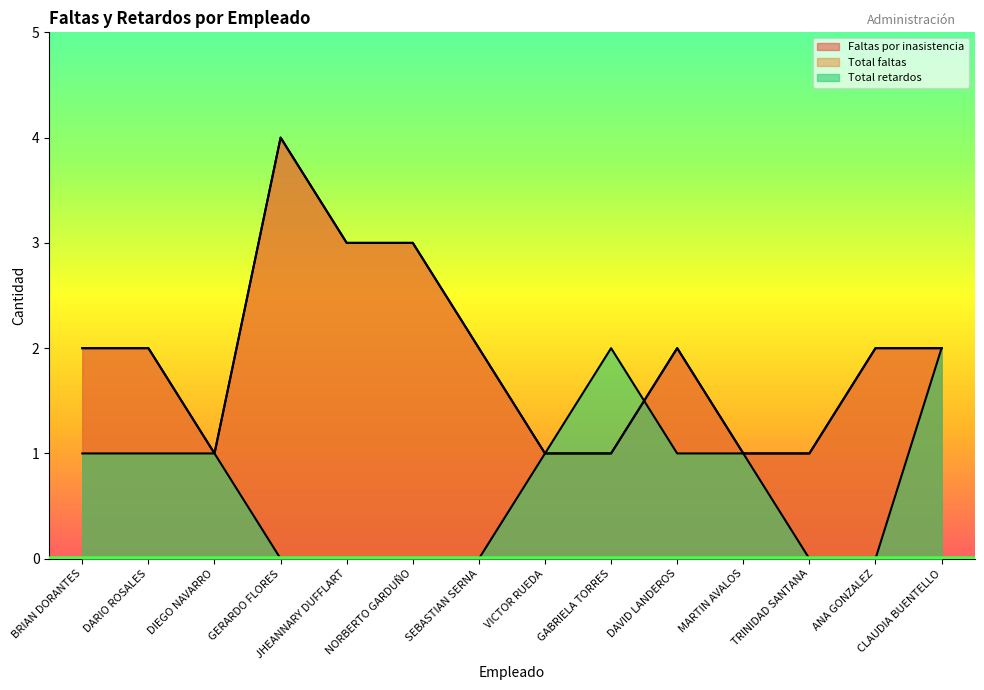

True or false: Total retardos and Faltas por inasistencia cross at least once.

True